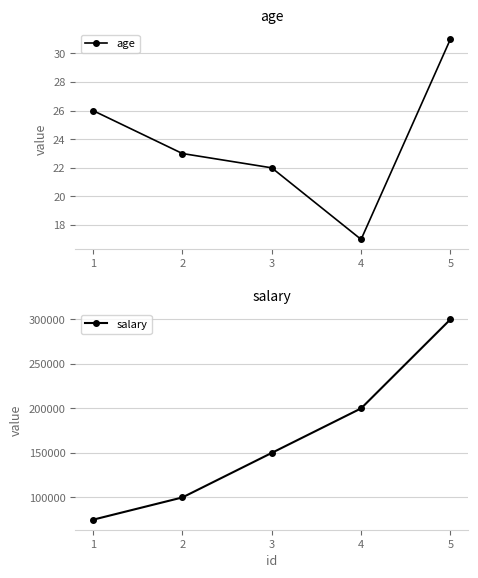

Rank the series by their maximum value, from highest to lowest.

salary, age